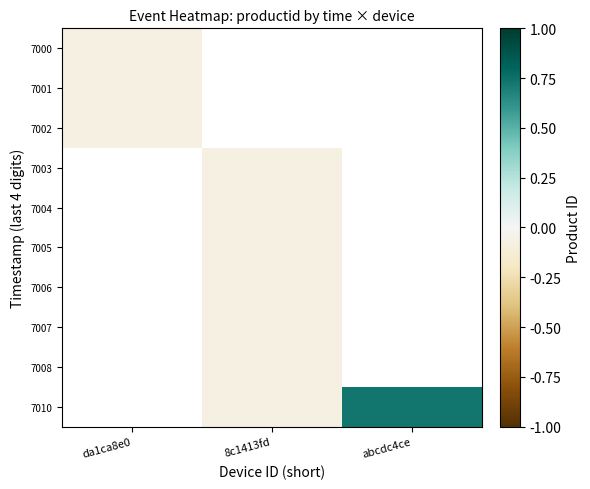

The 7006 series shows -0.1 at 8c1413fd. True or false?

True